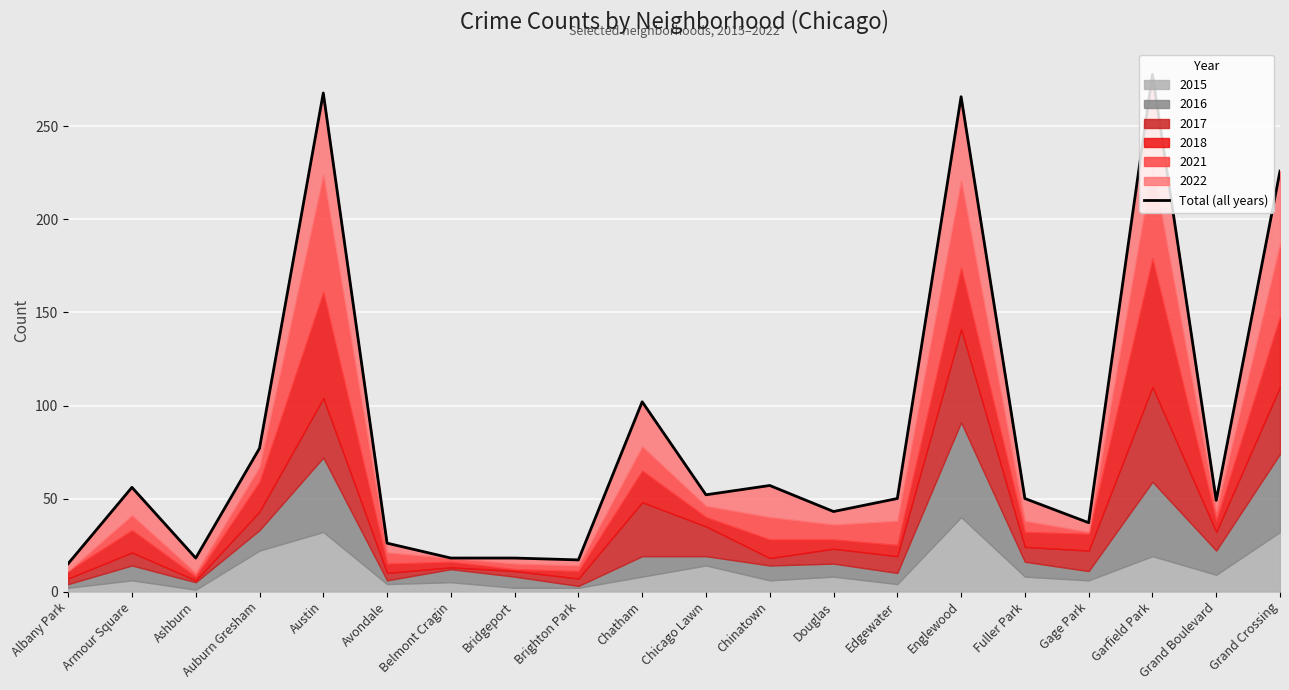

What is the value of the 14th point from the left?

50